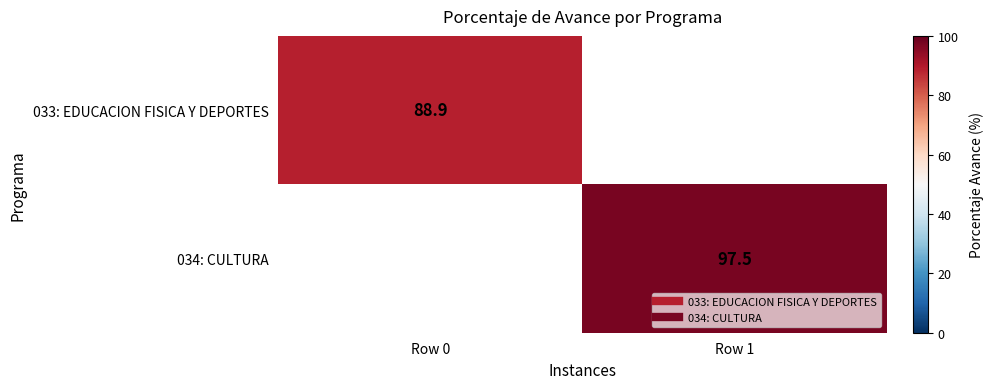

Which category has the highest value in the 033: EDUCACION FISICA Y DEPORTES series?

Row 0